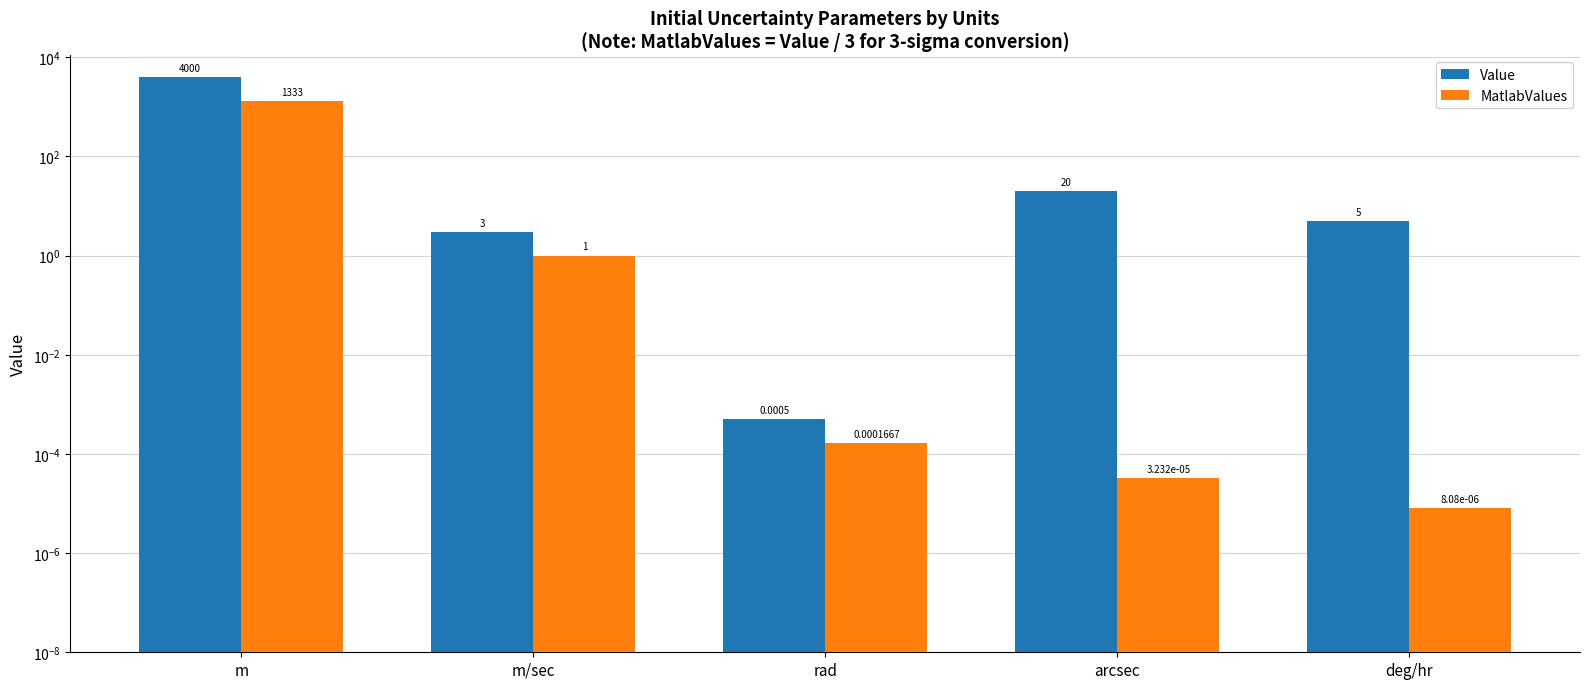

What is the sum of the MatlabValues values at m/sec and deg/hr?

1.0